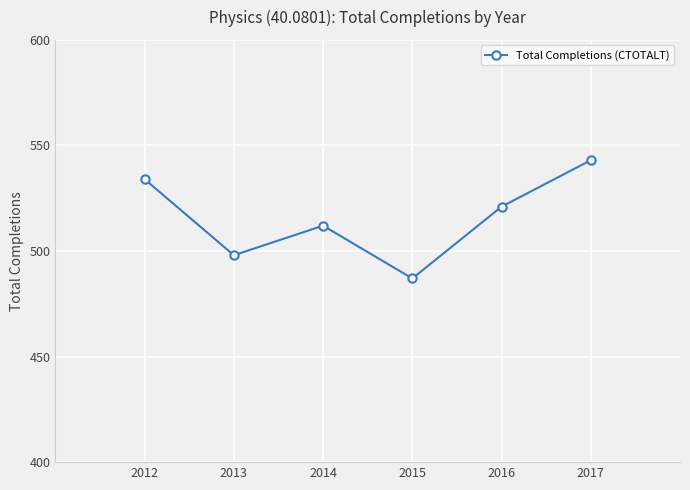

The value at 2017 is 543. True or false?

True